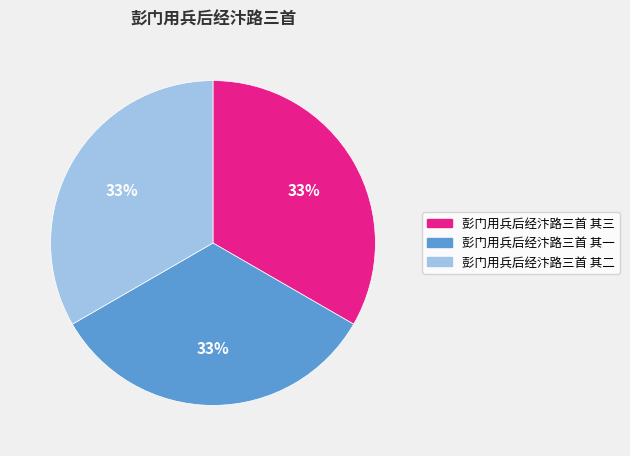

Count the number of slices in the pie.

3